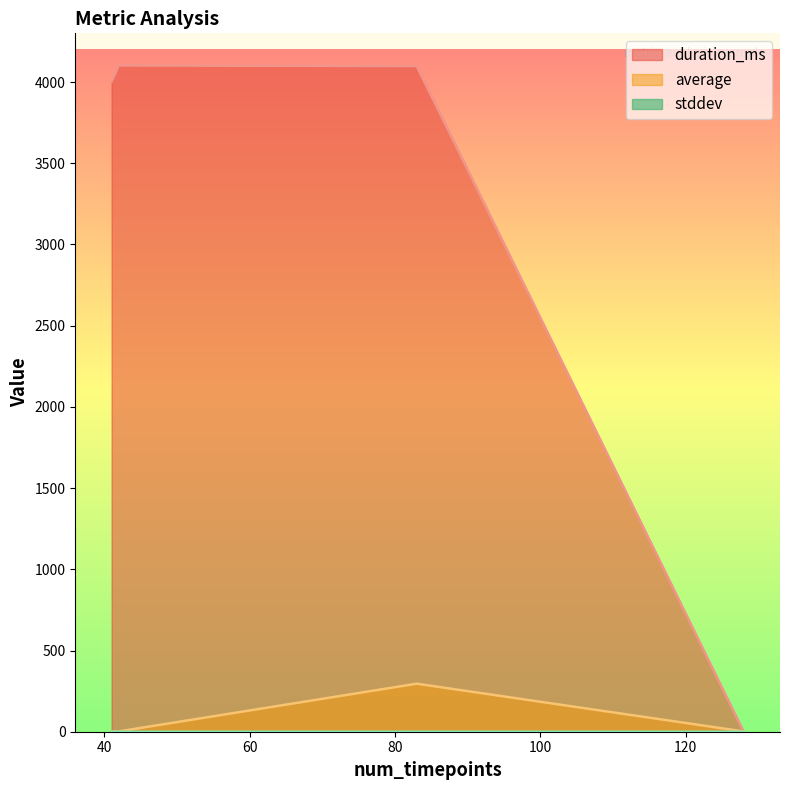

Which series has the largest range (max minus min)?

duration_ms